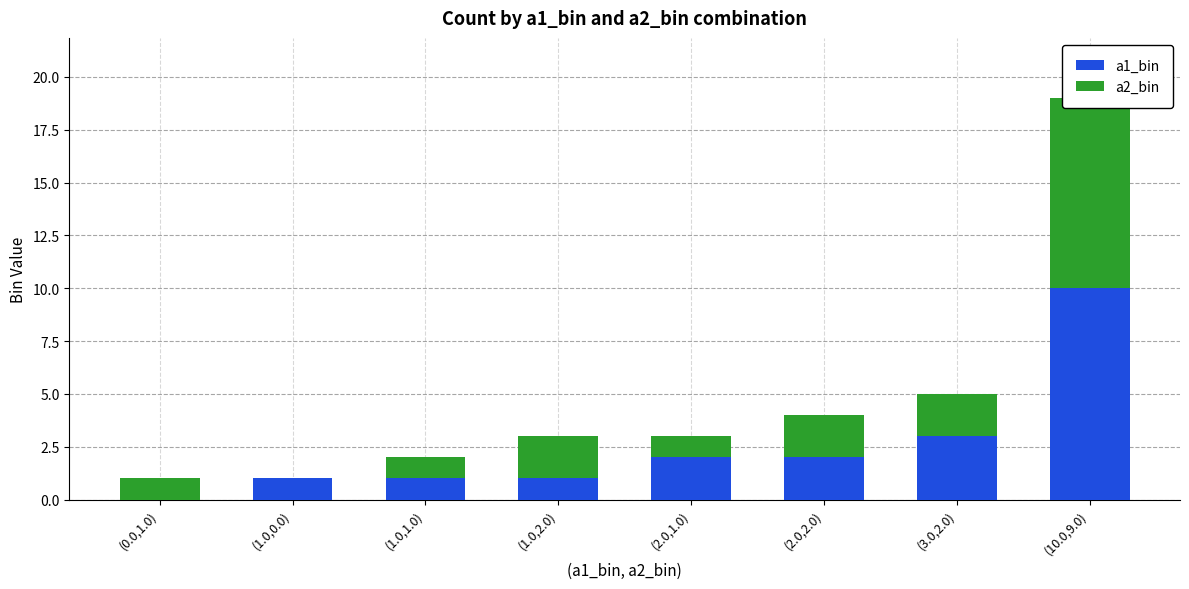

What position from the right is (1.0,2.0)?

5